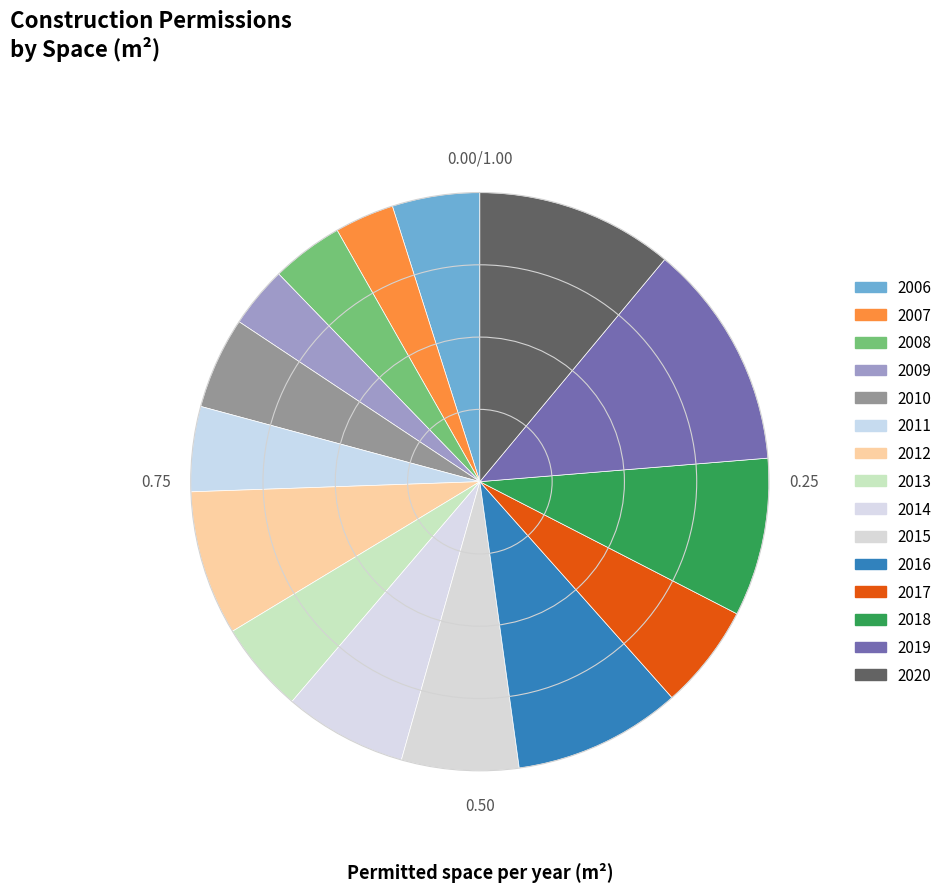

To the nearest percent, what portion does 2011 represent?

5%